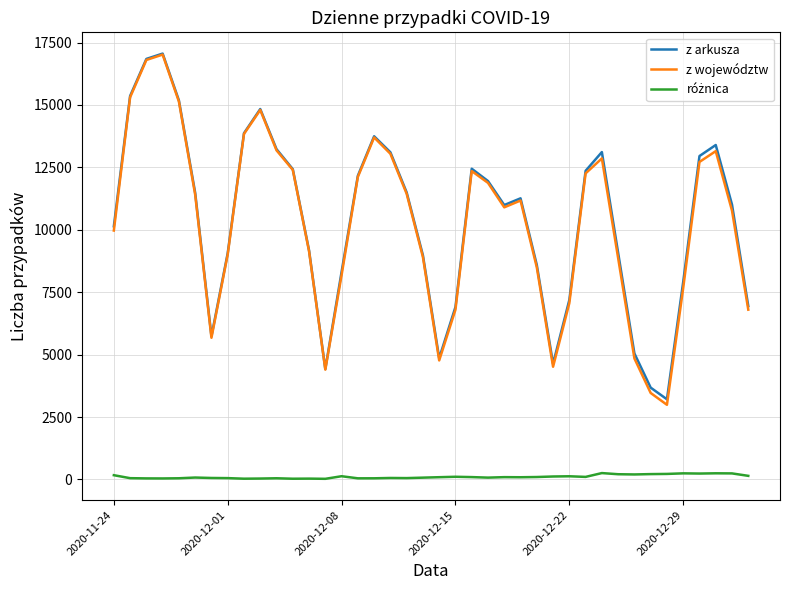

Which series has the largest range (max minus min)?

z województw